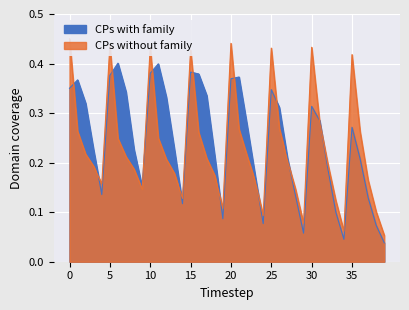

How many series are shown in this chart?

2